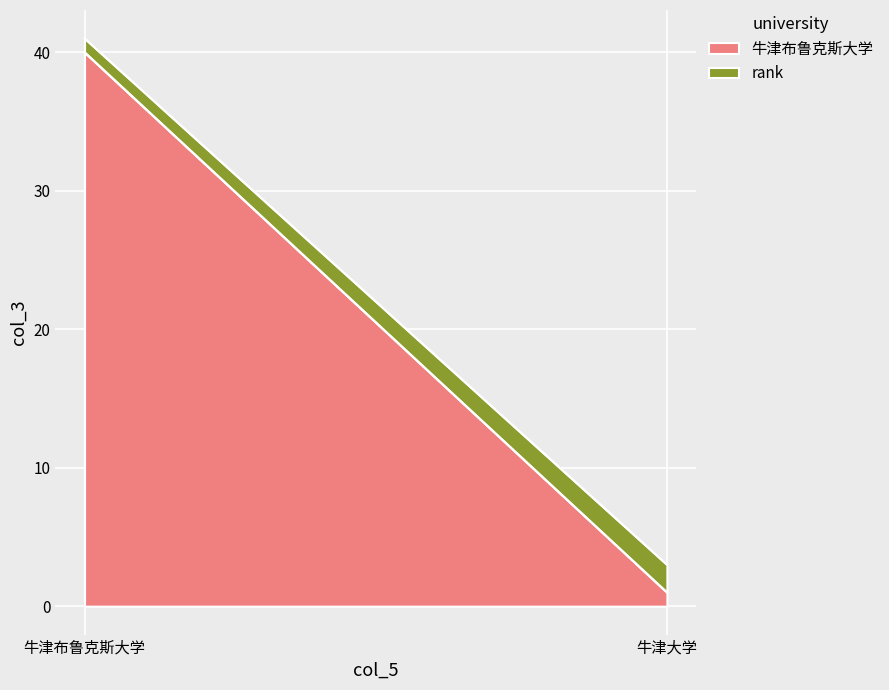

What is the minimum value shown in the chart?

1